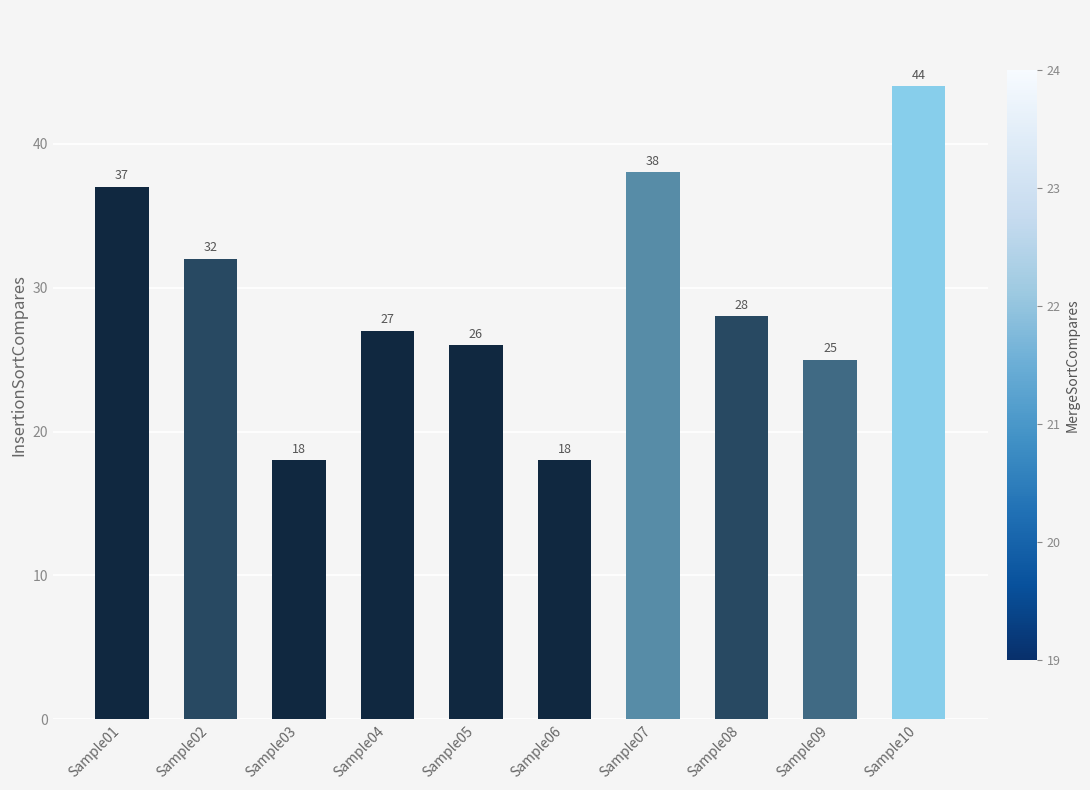

What value does the data have at Sample07, to the nearest 5?

40